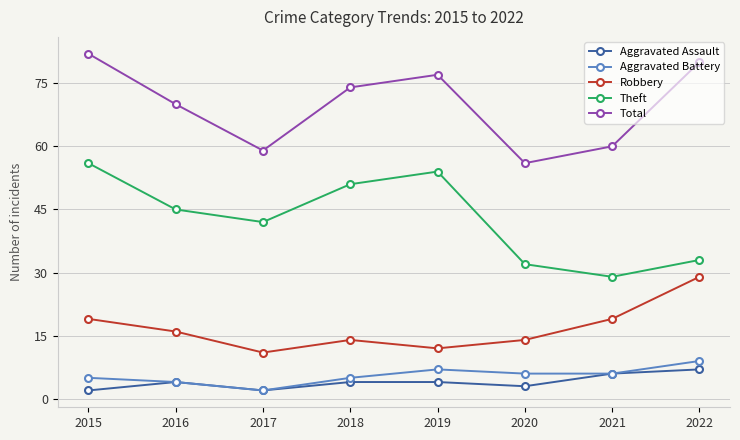

Reading left to right, extract all data points from this chart.

Aggravated Assault: 2	4	2	4	4	3	6	7
Aggravated Battery: 5	4	2	5	7	6	6	9
Robbery: 19	16	11	14	12	14	19	29
Theft: 56	45	42	51	54	32	29	33
Total: 82	70	59	74	77	56	60	80